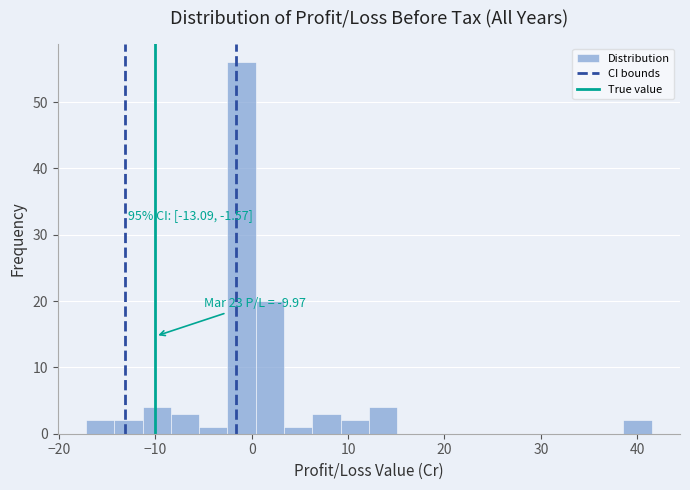

Around what value on the x-axis is the tallest bar? Give the approximate position of its centre, as read against the axis.

-1